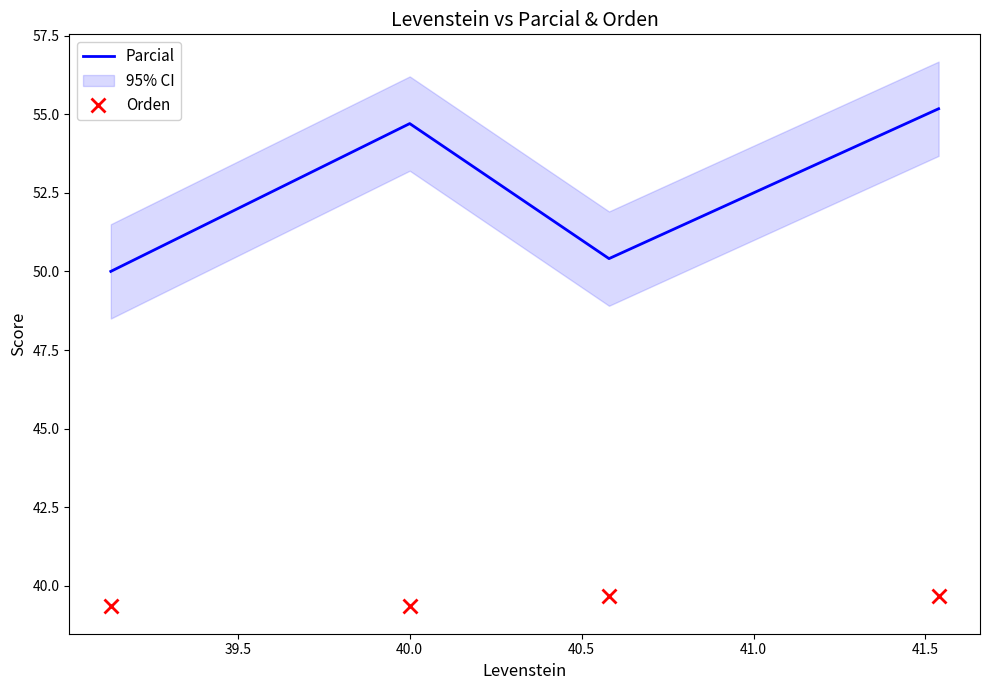

True or false: Orden and Parcial intersect in this chart.

False